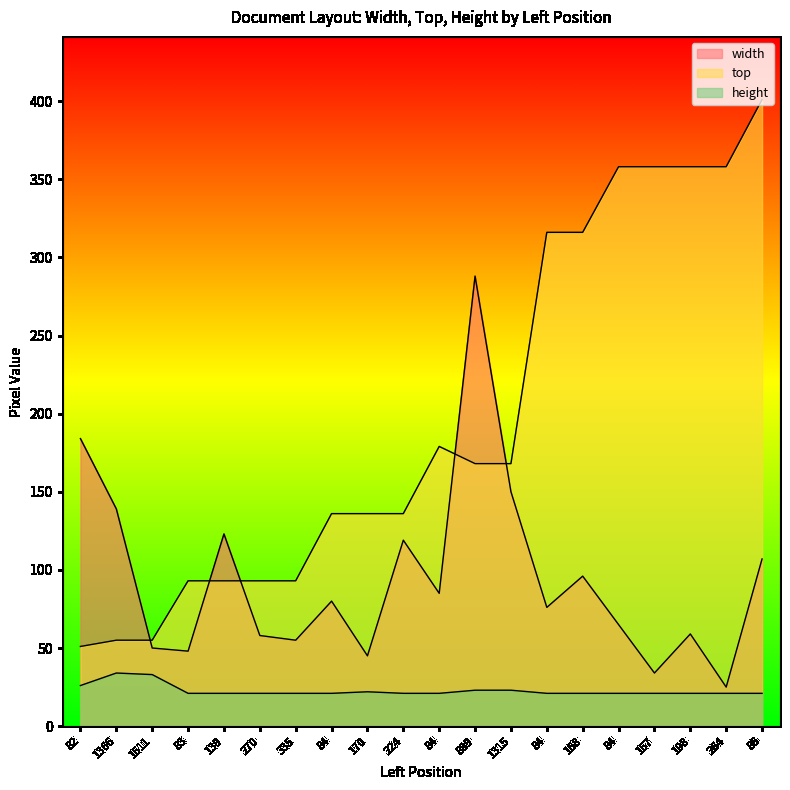

Between 139 and 86, which series saw the biggest shift?

top